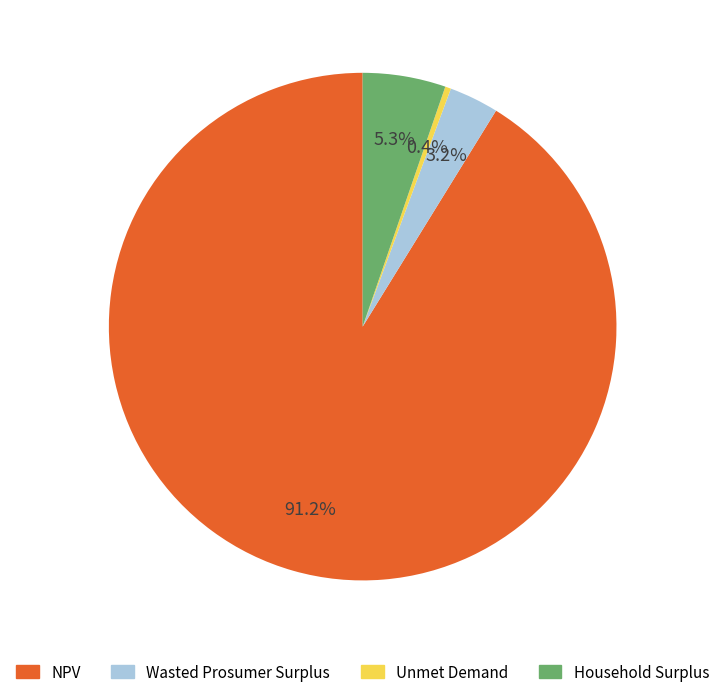

What portion of the pie excludes Wasted Prosumer Surplus?

96.8%